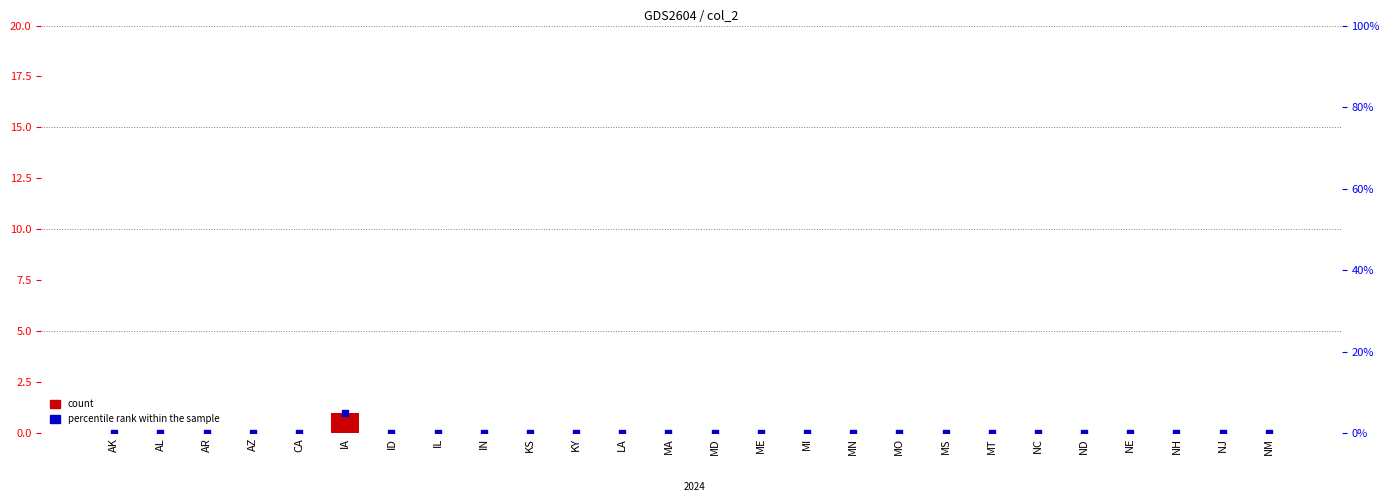

What are all the series names shown in the legend?

count, percentile rank within the sample